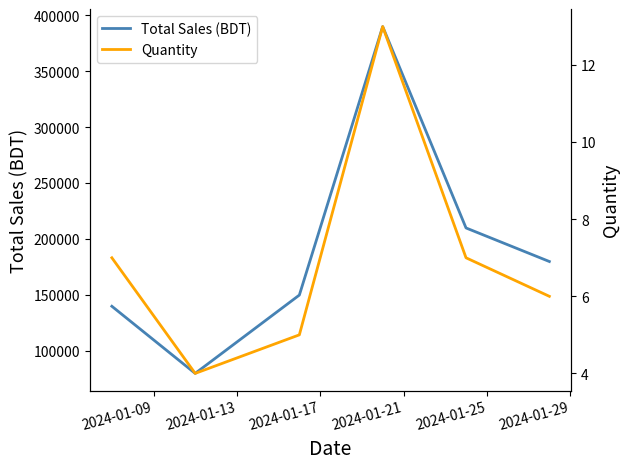

Is this an area chart (filled region under the line)?

No